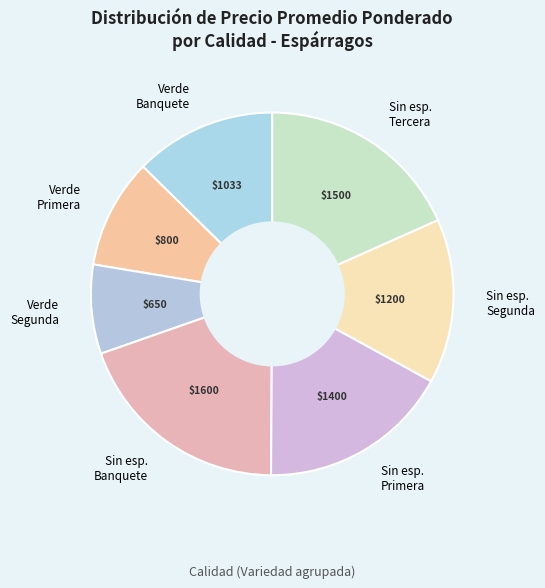

How many slices are in this pie chart?

7